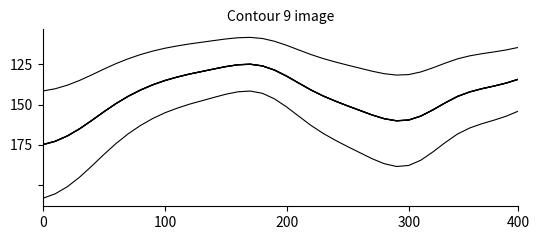

Does the chart display data point markers on the line(s)?

No